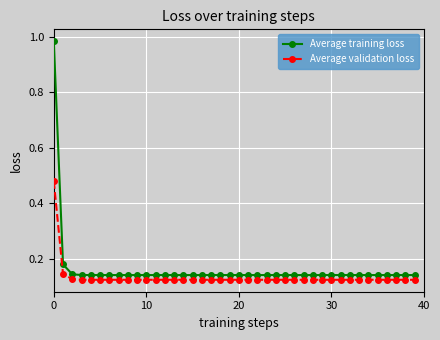

How many Average validation loss values are between 0 and 1?

40